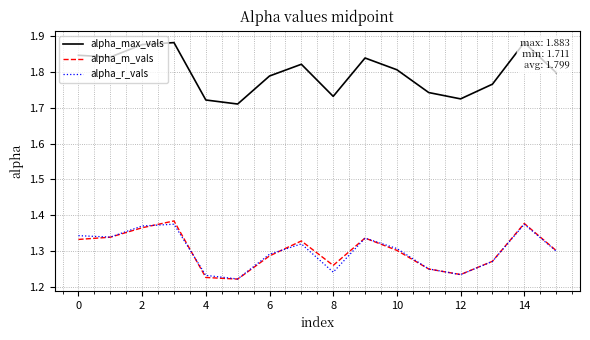

Reading left to right, list all the values displayed in this chart.

alpha_max_vals: 1.8	1.8	1.9	1.9	1.7	1.7	1.8	1.8	1.7	1.8	1.8	1.7	1.7	1.8	1.9	1.8
alpha_m_vals: 1.3	1.3	1.4	1.4	1.2	1.2	1.3	1.3	1.3	1.3	1.3	1.2	1.2	1.3	1.4	1.3
alpha_r_vals: 1.3	1.3	1.4	1.4	1.2	1.2	1.3	1.3	1.2	1.3	1.3	1.2	1.2	1.3	1.4	1.3